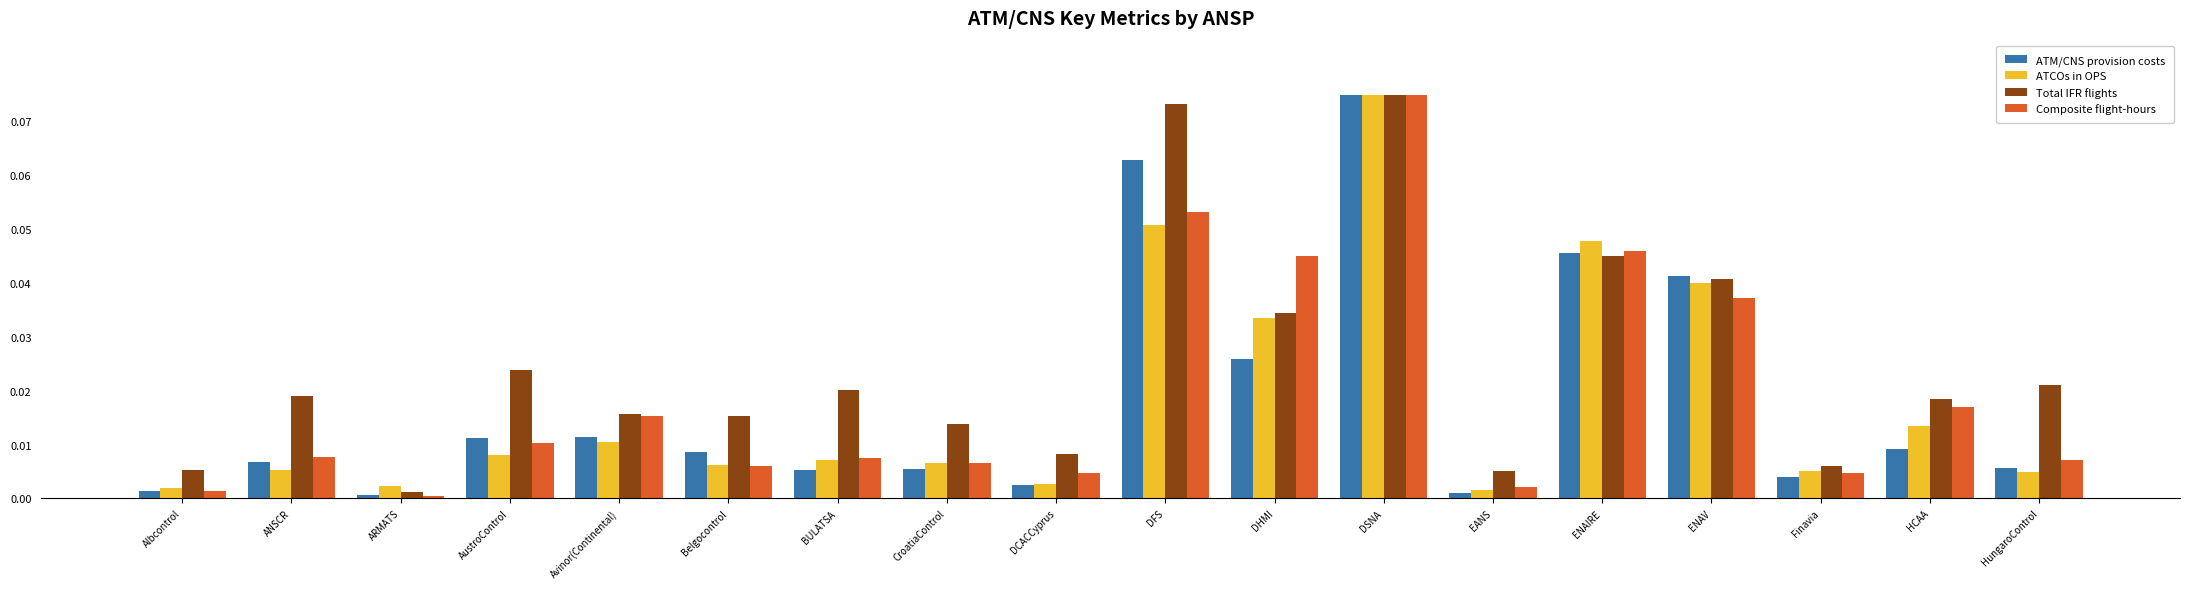

How many groups of bars are there?

18